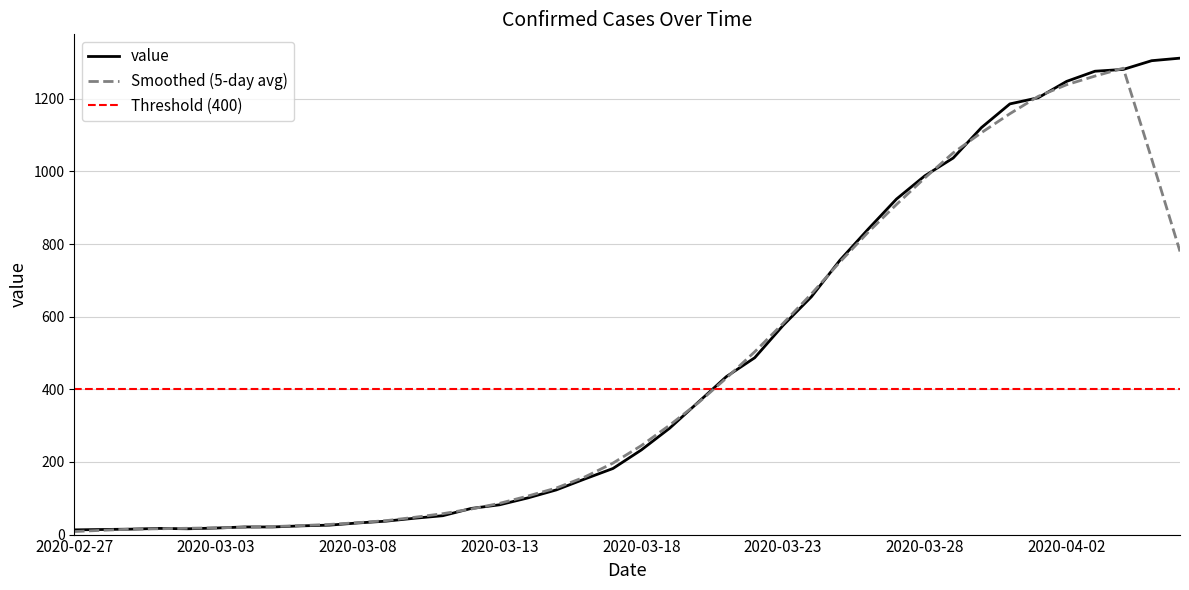

Which category has the highest value across all series?

2020-04-06